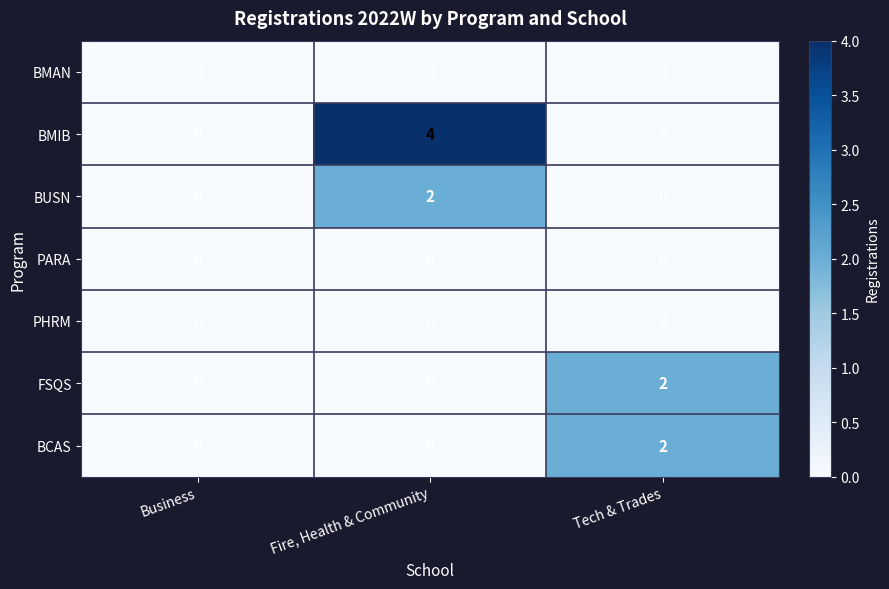

What is the greatest value displayed?

4